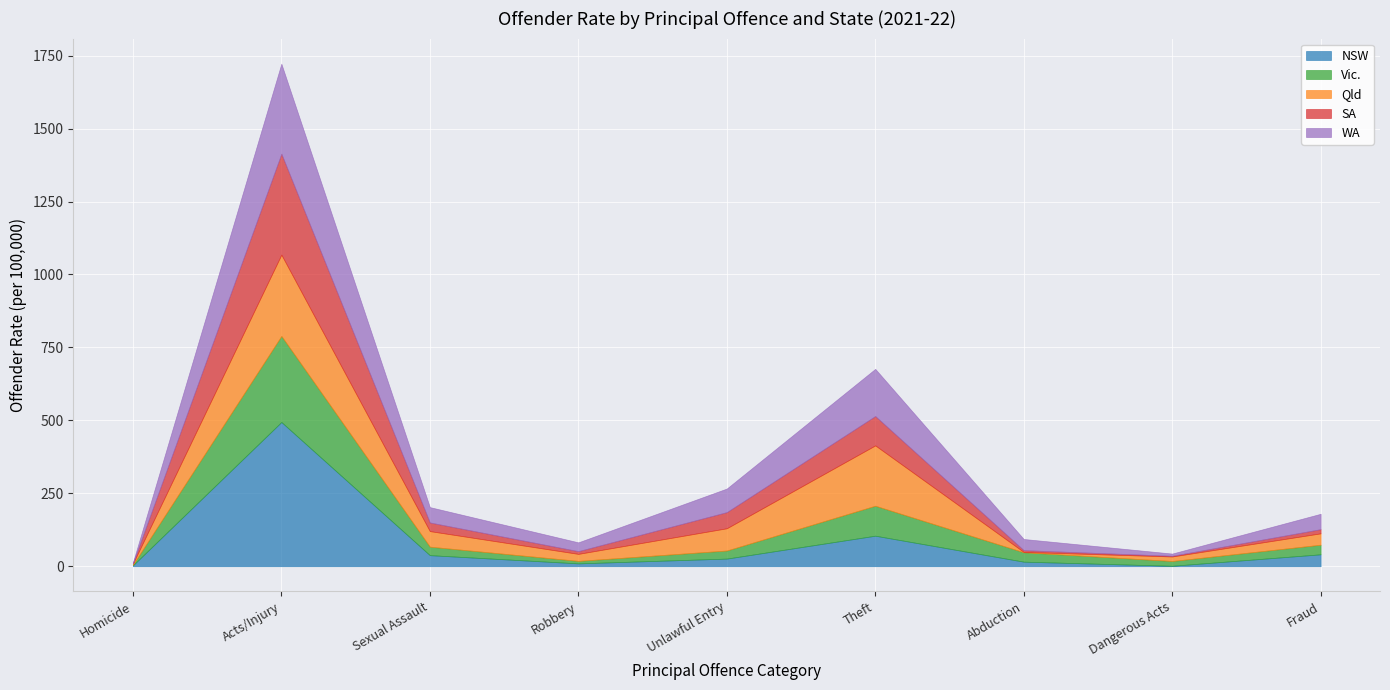

Reading right to left, what are all the values shown in this chart?

NSW: Fraud=40.8	Dangerous Acts=1.5	Abduction=15.6	Theft=104.6	Unlawful Entry=26.1	Robbery=9.7	Sexual Assault=37.9	Acts/Injury=494.3	Homicide=3.0
Vic.: Fraud=32.9	Dangerous Acts=16.4	Abduction=32.2	Theft=102.8	Unlawful Entry=27.7	Robbery=8.6	Sexual Assault=29.1	Acts/Injury=295.1	Homicide=2.0
Qld: Fraud=39.0	Dangerous Acts=15.5	Abduction=1.2	Theft=206.8	Unlawful Entry=76.3	Robbery=24.0	Sexual Assault=53.4	Acts/Injury=278.7	Homicide=3.8
SA: Fraud=14.3	Dangerous Acts=2.3	Abduction=6.0	Theft=100.6	Unlawful Entry=55.3	Robbery=9.3	Sexual Assault=29.5	Acts/Injury=346.0	Homicide=1.1
WA: Fraud=52.7	Dangerous Acts=7.6	Abduction=38.3	Theft=161.7	Unlawful Entry=80.8	Robbery=30.2	Sexual Assault=52.7	Acts/Injury=308.5	Homicide=3.1